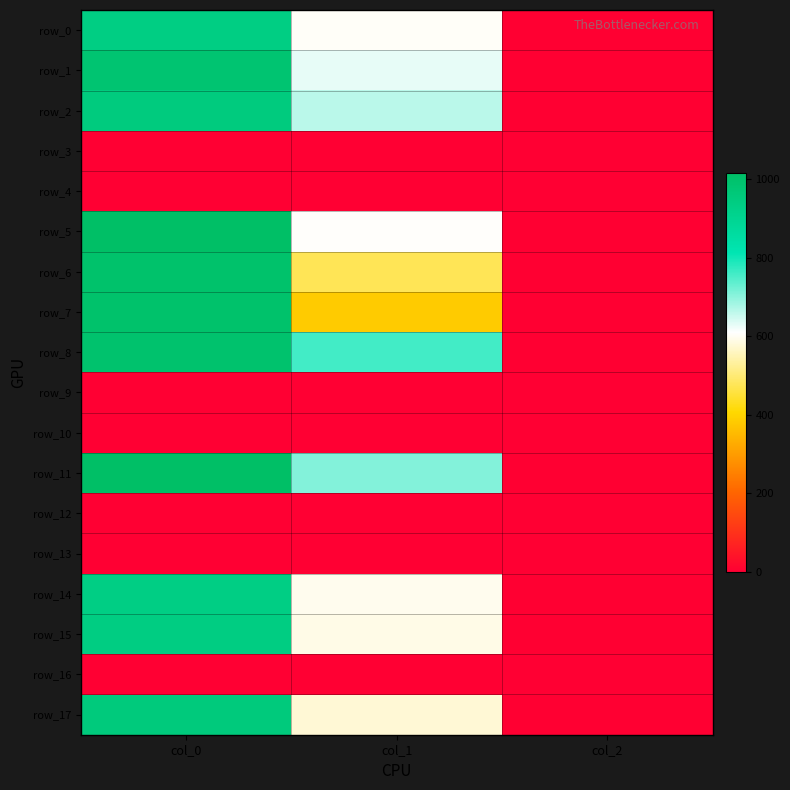

What is the total value across all series at col_0?

10730.0